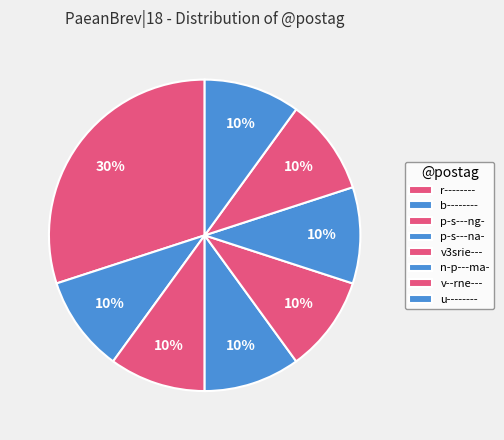

How many slices are in this pie chart?

8